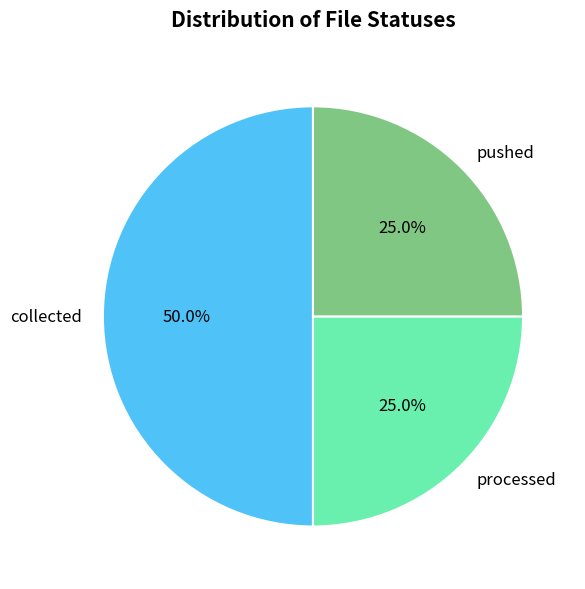

Which category has the biggest portion of the pie?

collected